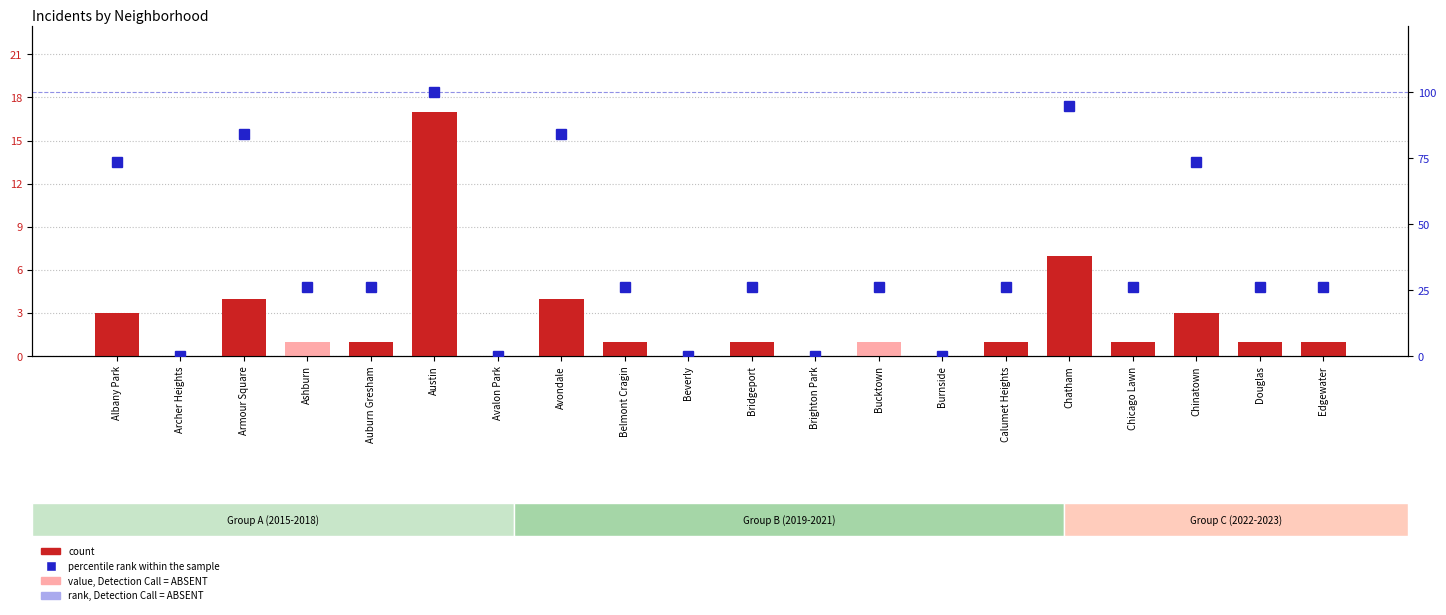

How many values in the count series exceed 1?

6